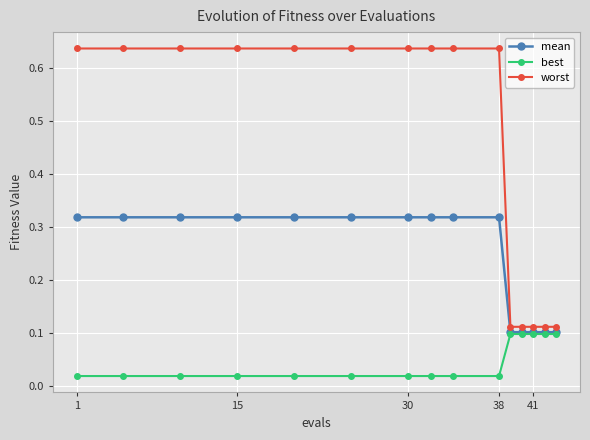

Which series has the widest spread of values?

worst